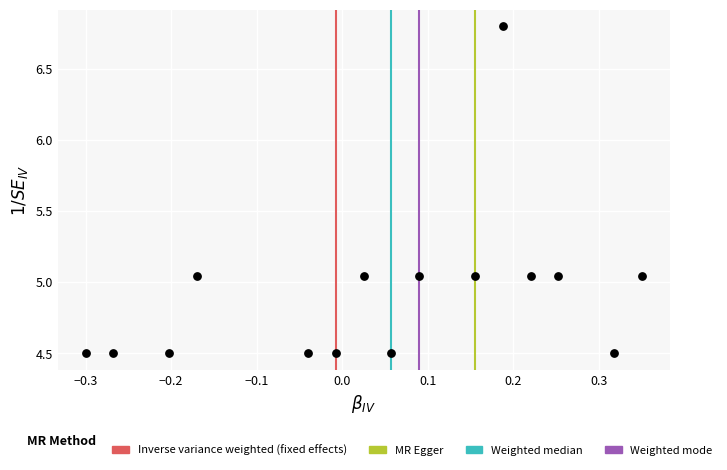

What is the range of Y values (max minus min)?

2.3